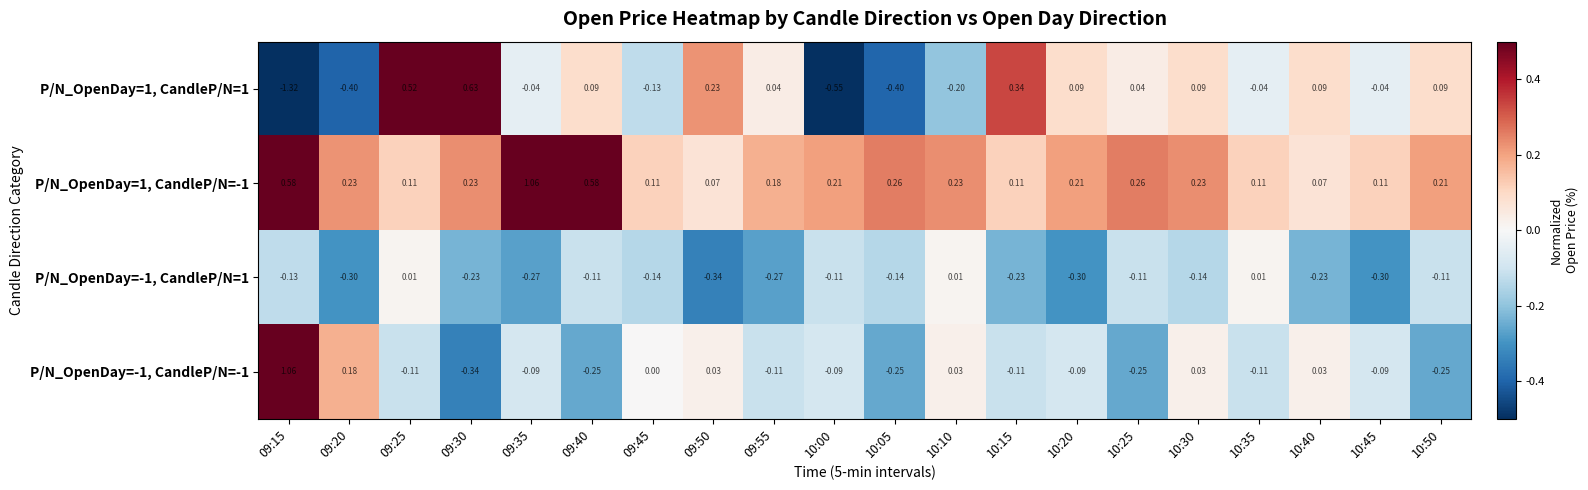

Is the value of P/N_OpenDay=-1, CandleP/N=1 at 10:50 greater than the value of P/N_OpenDay=1, CandleP/N=-1 at 09:40?

No